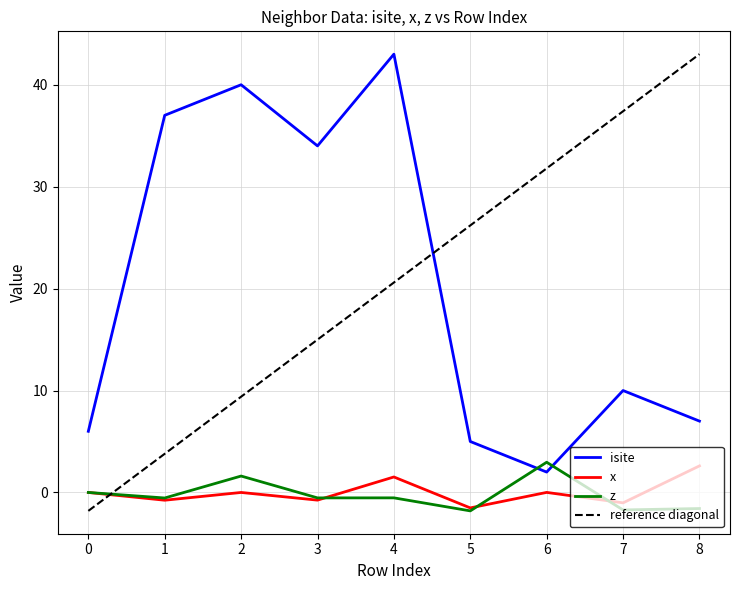

List the series in order of their peak value, highest first.

isite, z, x